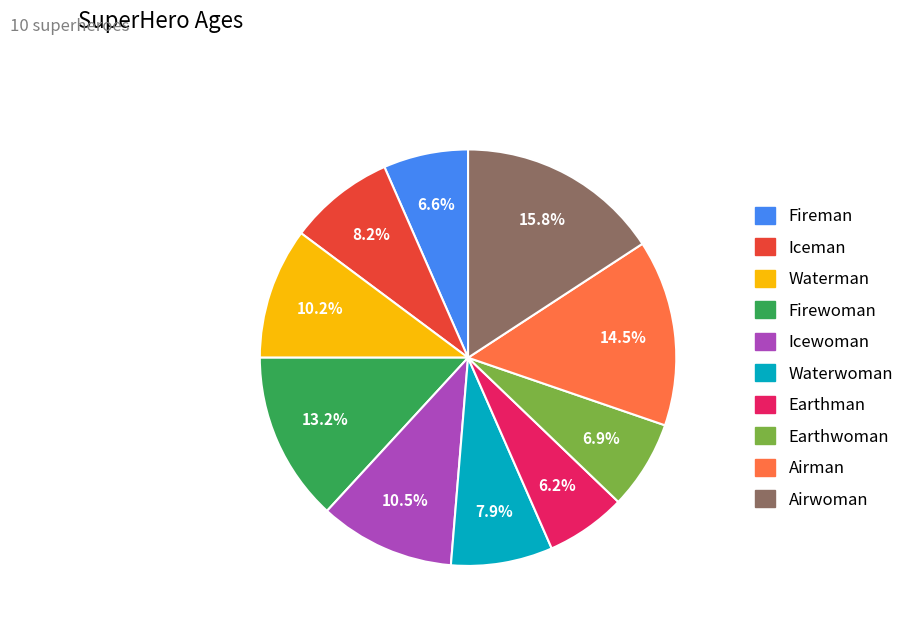

What percentage is NOT represented by Airman?

85.5%